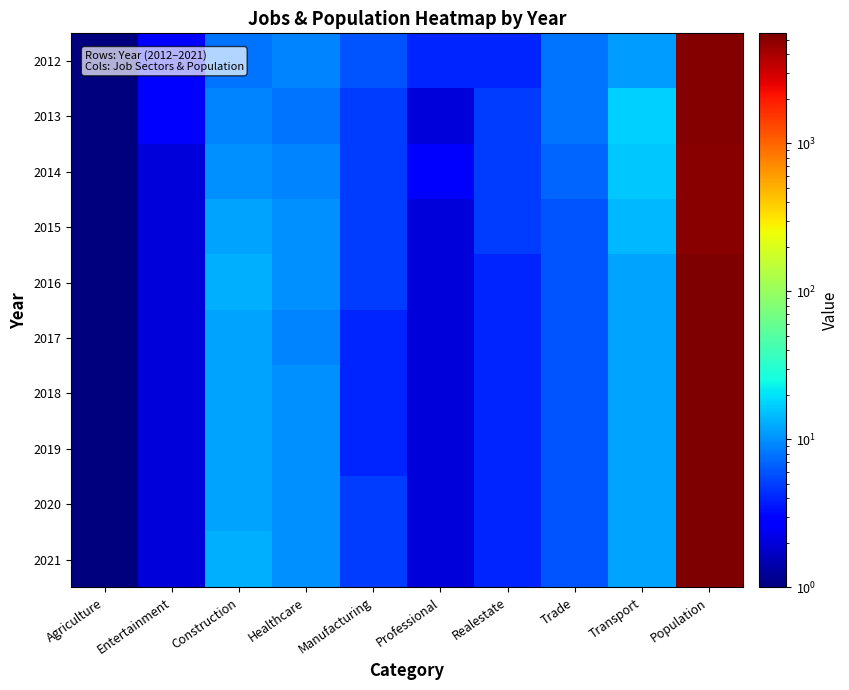

Which label corresponds to the smallest value in the chart?

Agriculture